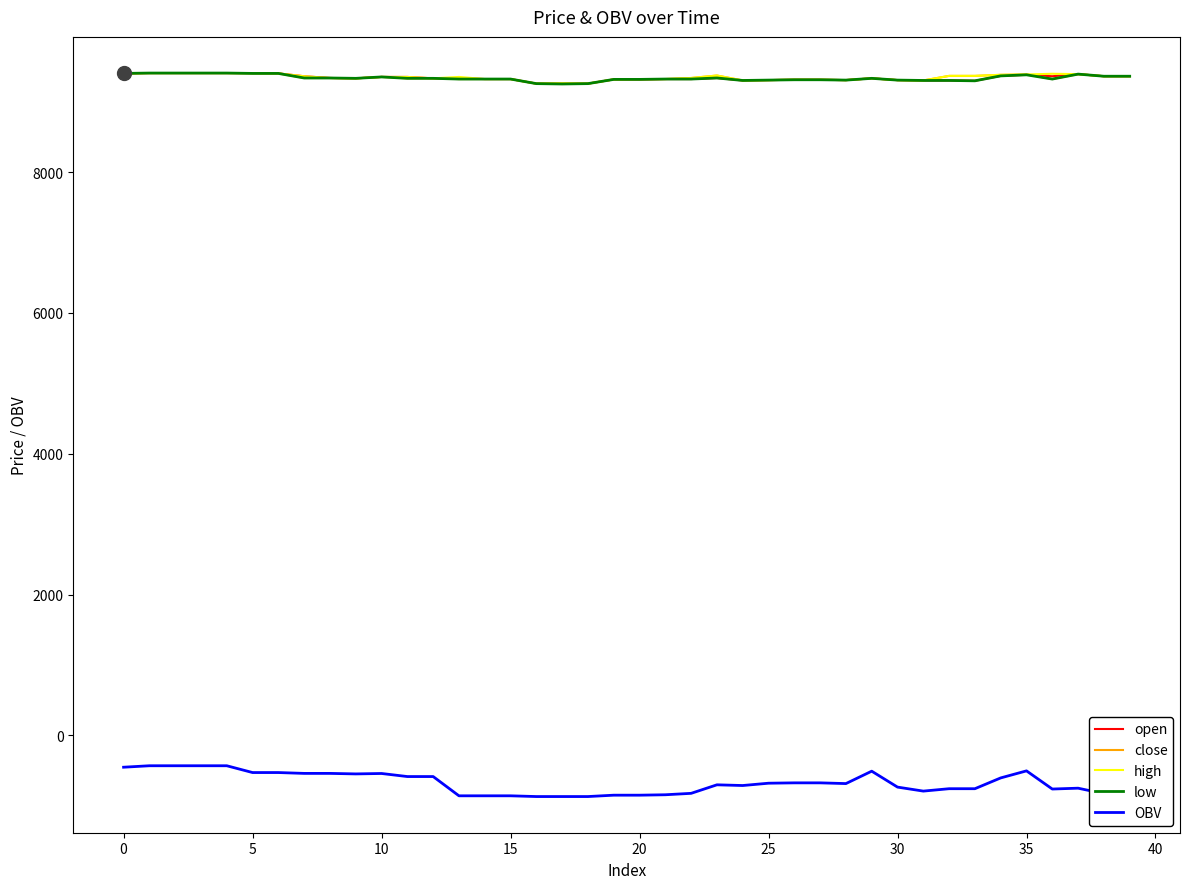

True or false: OBV and open cross at least once.

False